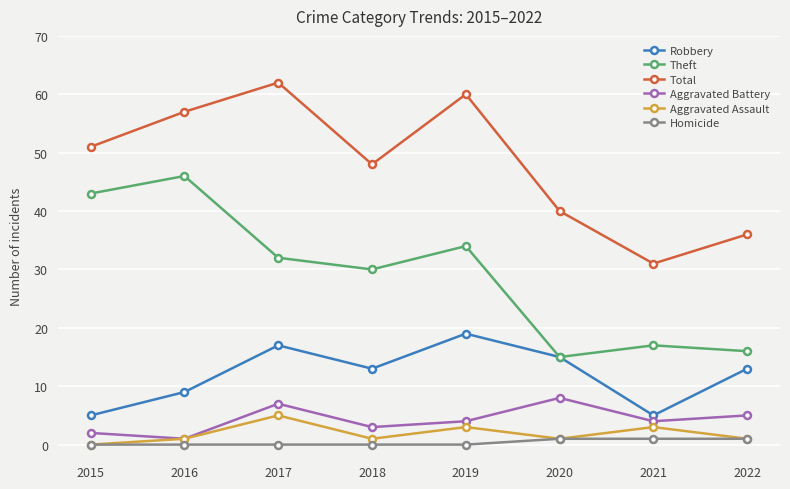

Where is Total nearest to the value 46?

2018